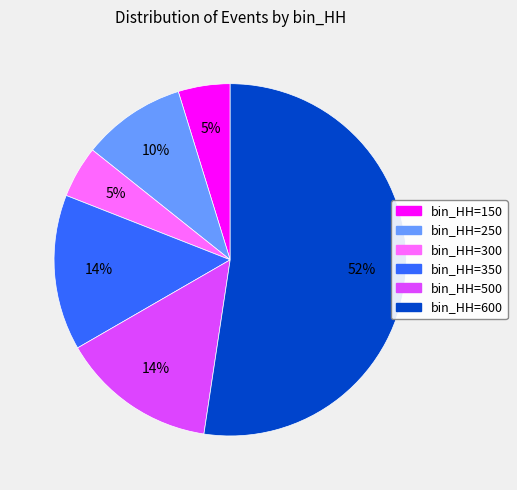

To the nearest percent, what is the average slice percentage?

17%